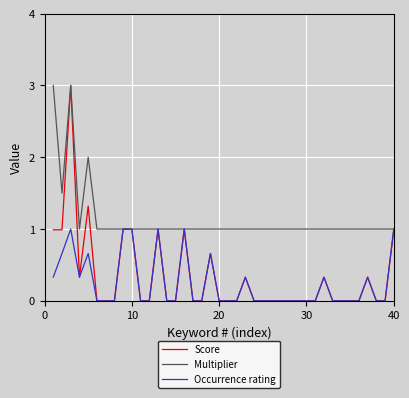

Which series has the largest total across all categories?

Multiplier